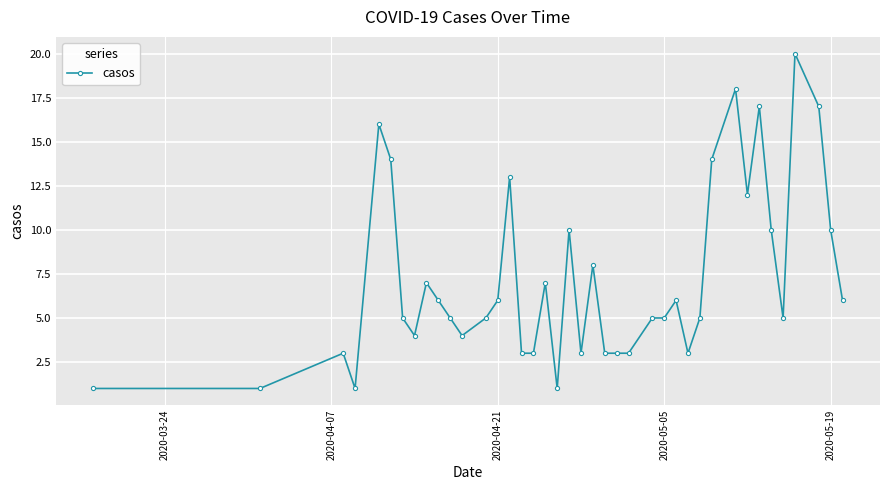

What is the value of the 9th point from the left?

7